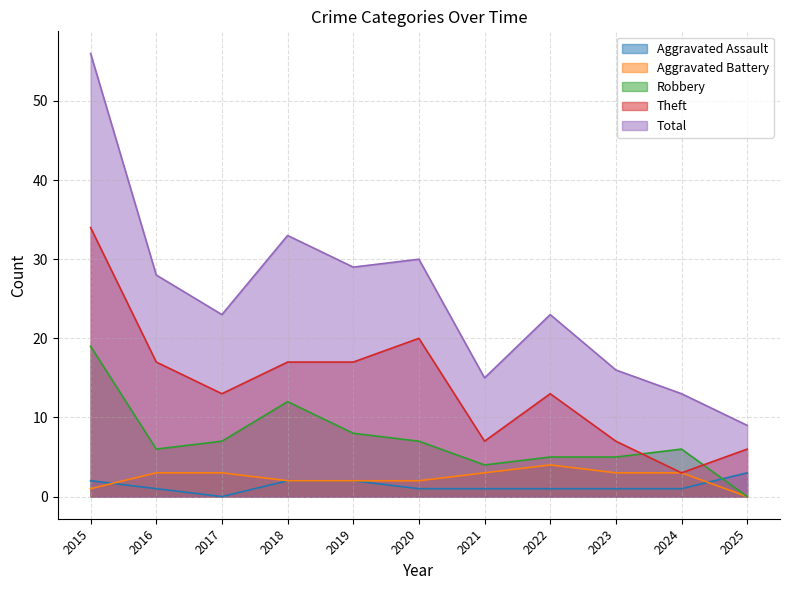

Which series has the largest total across all categories?

Total